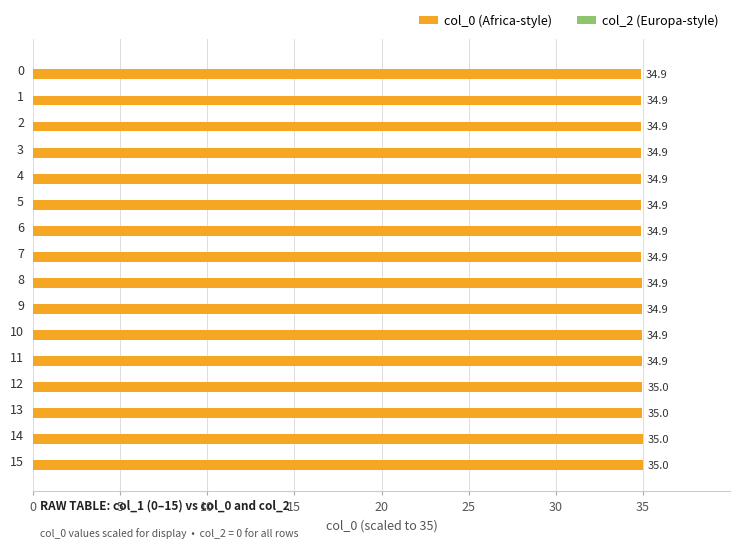

What is the sum of the values at 0 and 15?

69.9